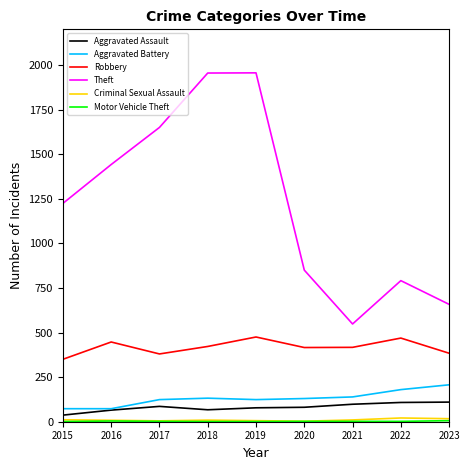

The Aggravated Battery series shows 130 at 2020. True or false?

True